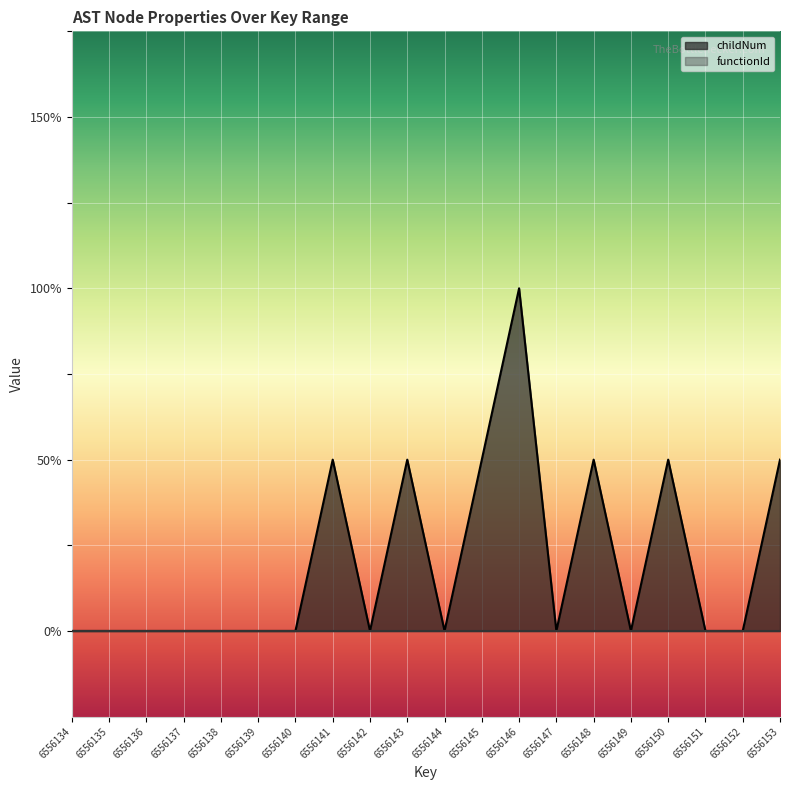

What is the difference between the values at 6556142 and 6556153?

1